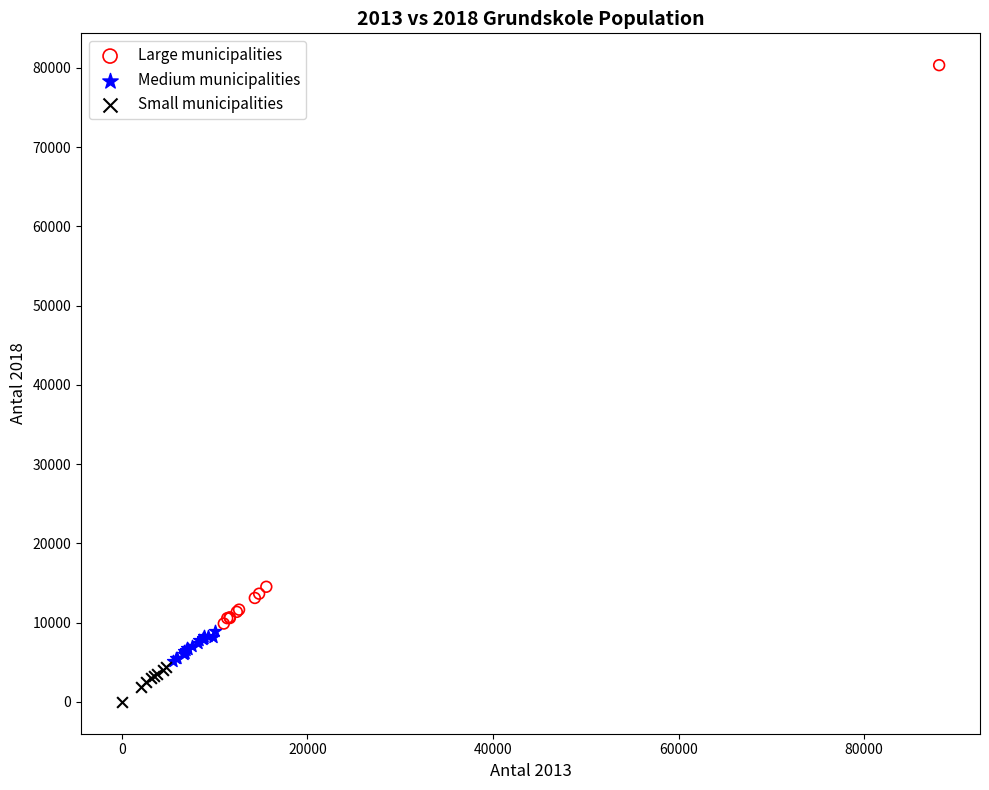

Which series reaches the minimum Y coordinate?

Small municipalities